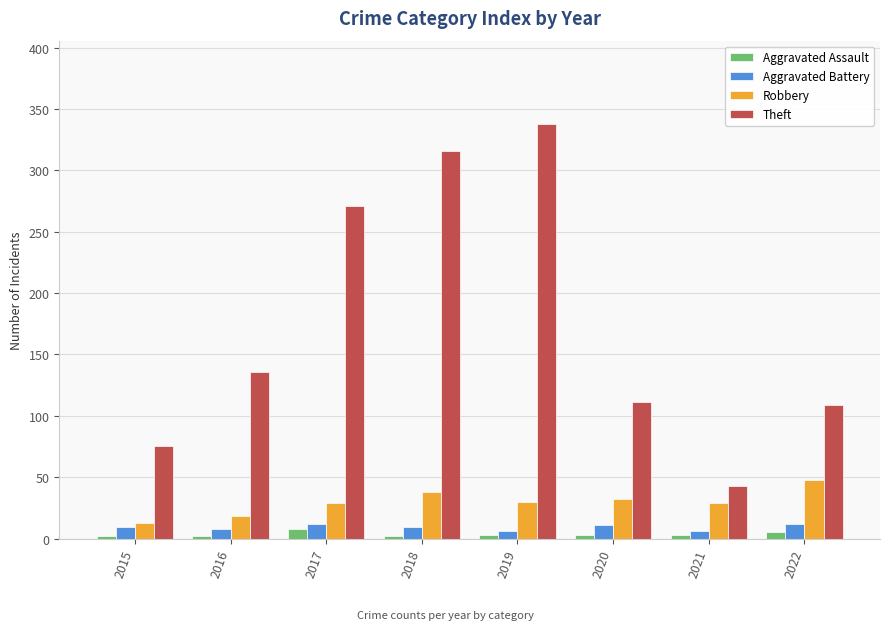

What is the total value across all series at 2021?

81